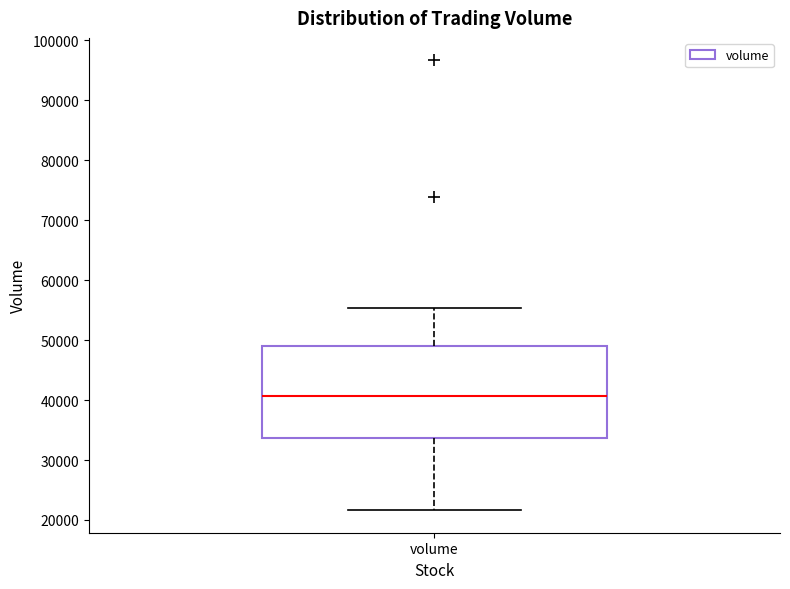

Read this box plot against the y-axis: the position of the median line, the range covered by the box, and the ends of both whiskers. The values are not printed on the chart, so give them approximately, as read against the axis.

median 41000, box 34000 to 49000, whiskers 22000 to 55000